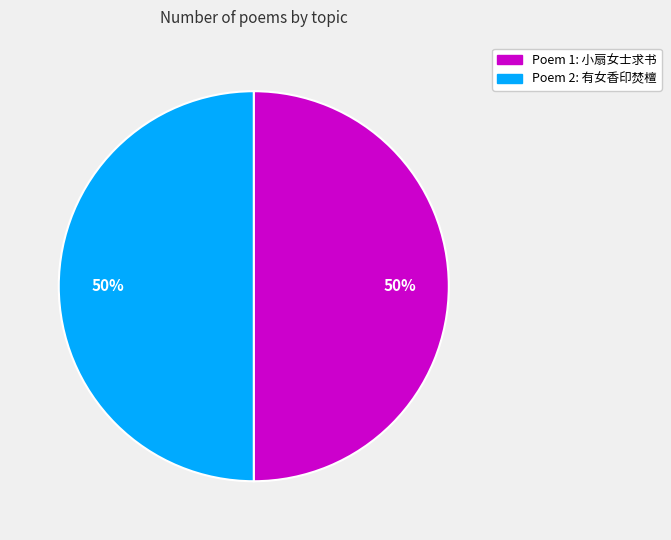

How many segments does this pie chart have?

2